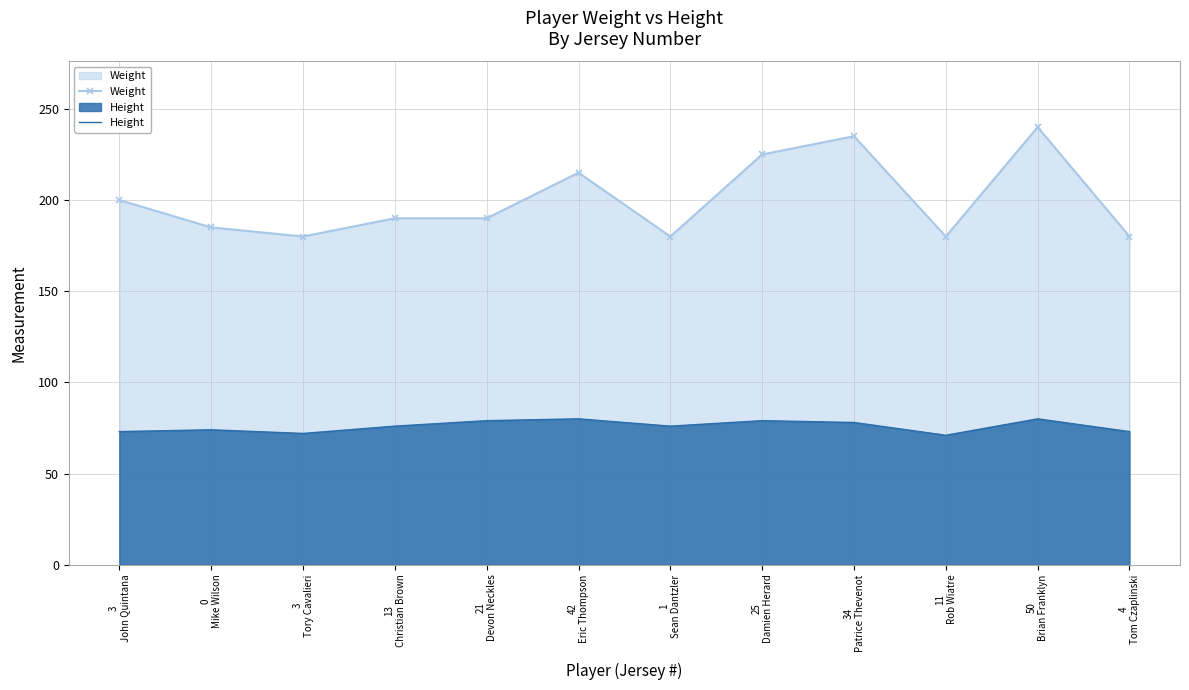

What is the approximate value of Height at 0
Mike Wilson?

74